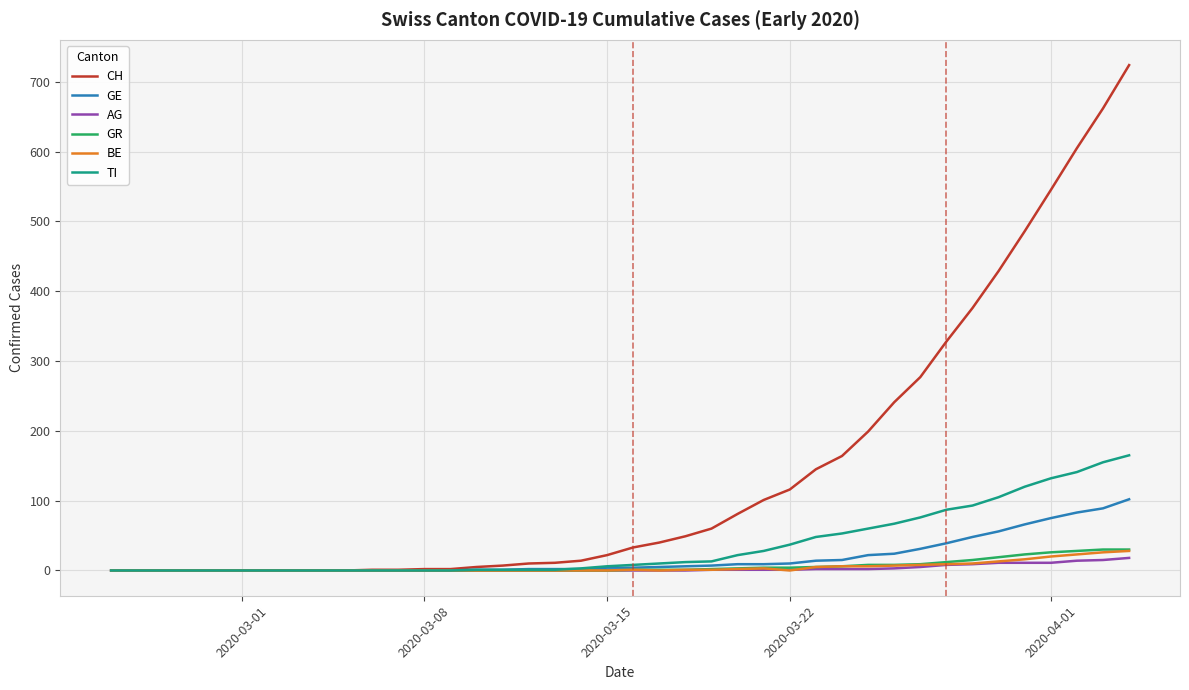

What are all the series names shown in the legend?

CH, GE, AG, GR, BE, TI